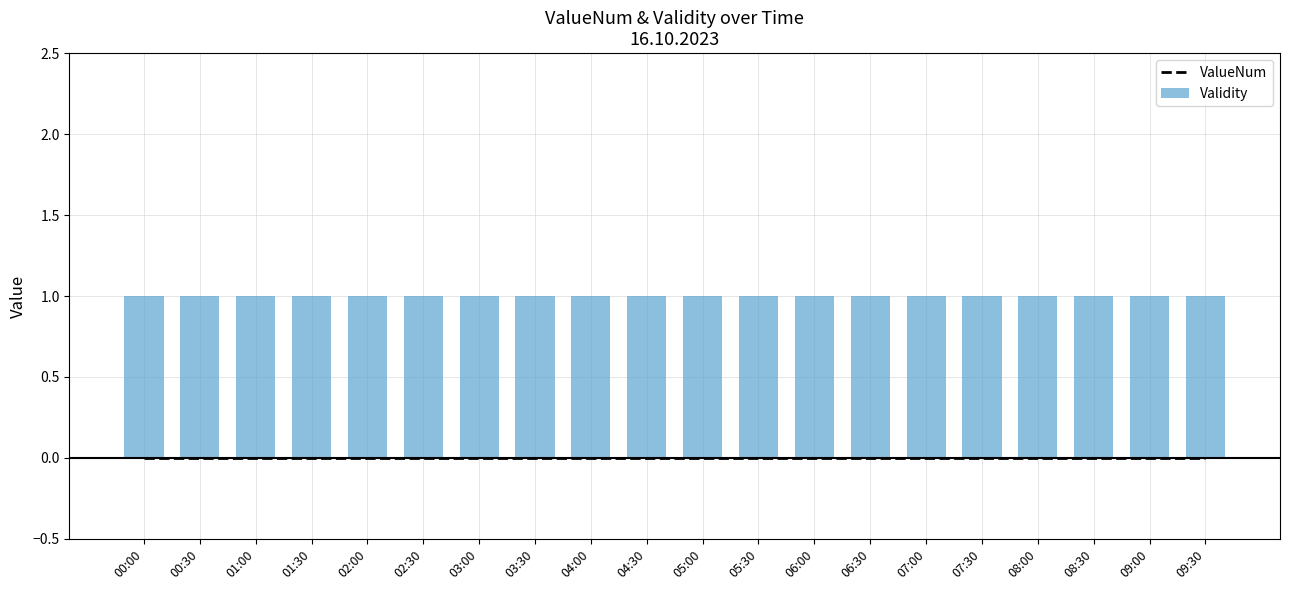

How many series are shown in this chart?

2